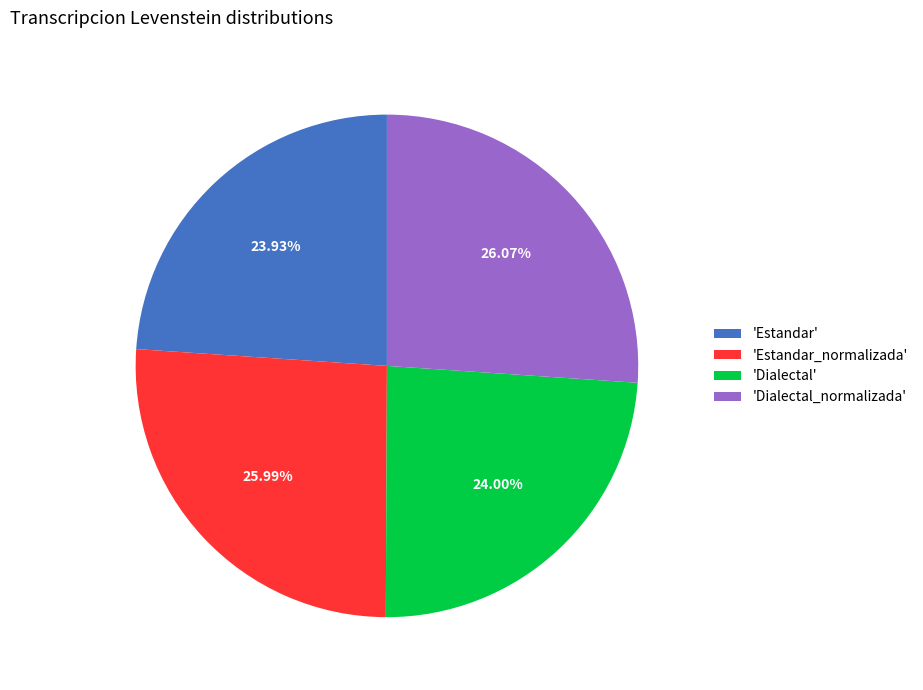

Is the sum of 'Estandar' and 'Dialectal' greater than half?

No